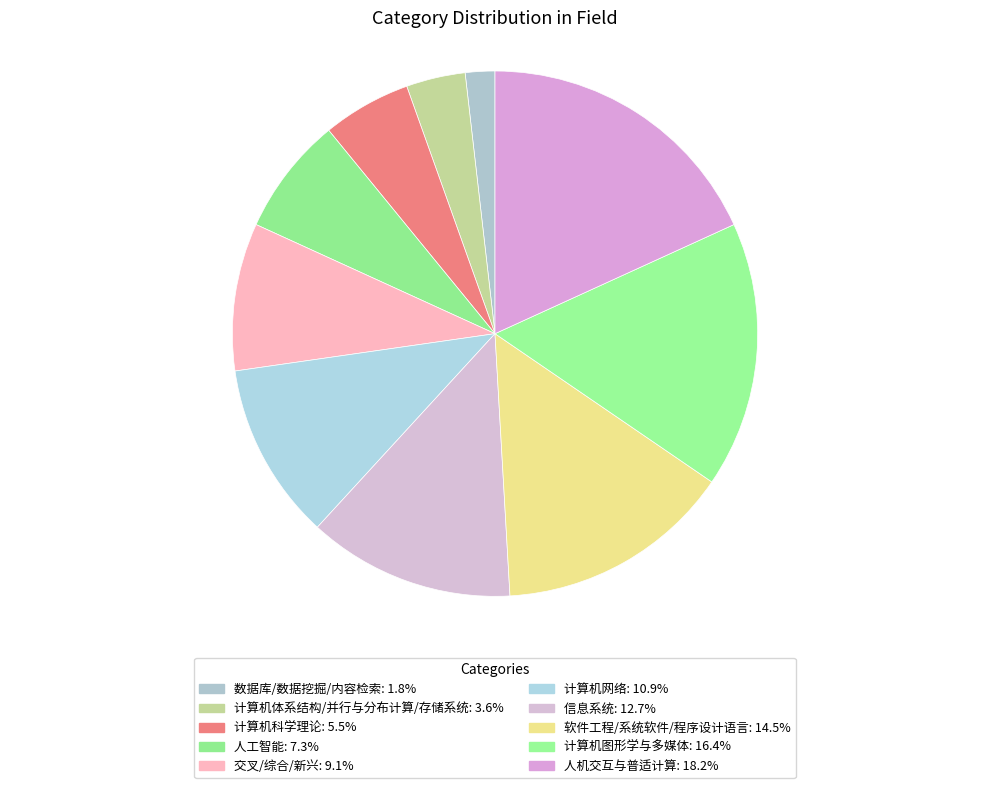

To the nearest percent, what portion does 计算机图形学与多媒体 represent?

16%